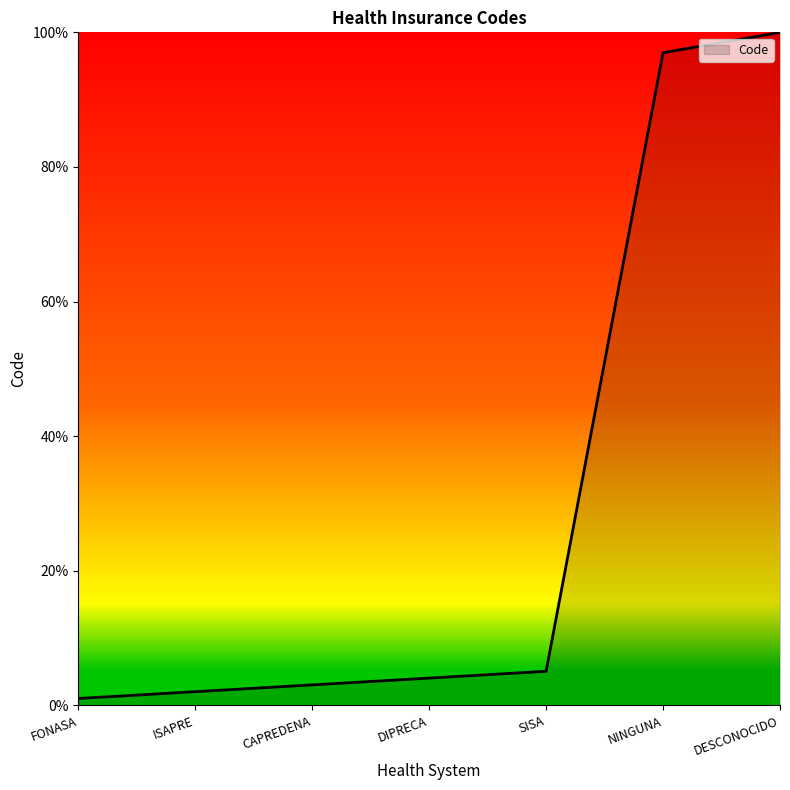

How many lines are shown in the chart?

1